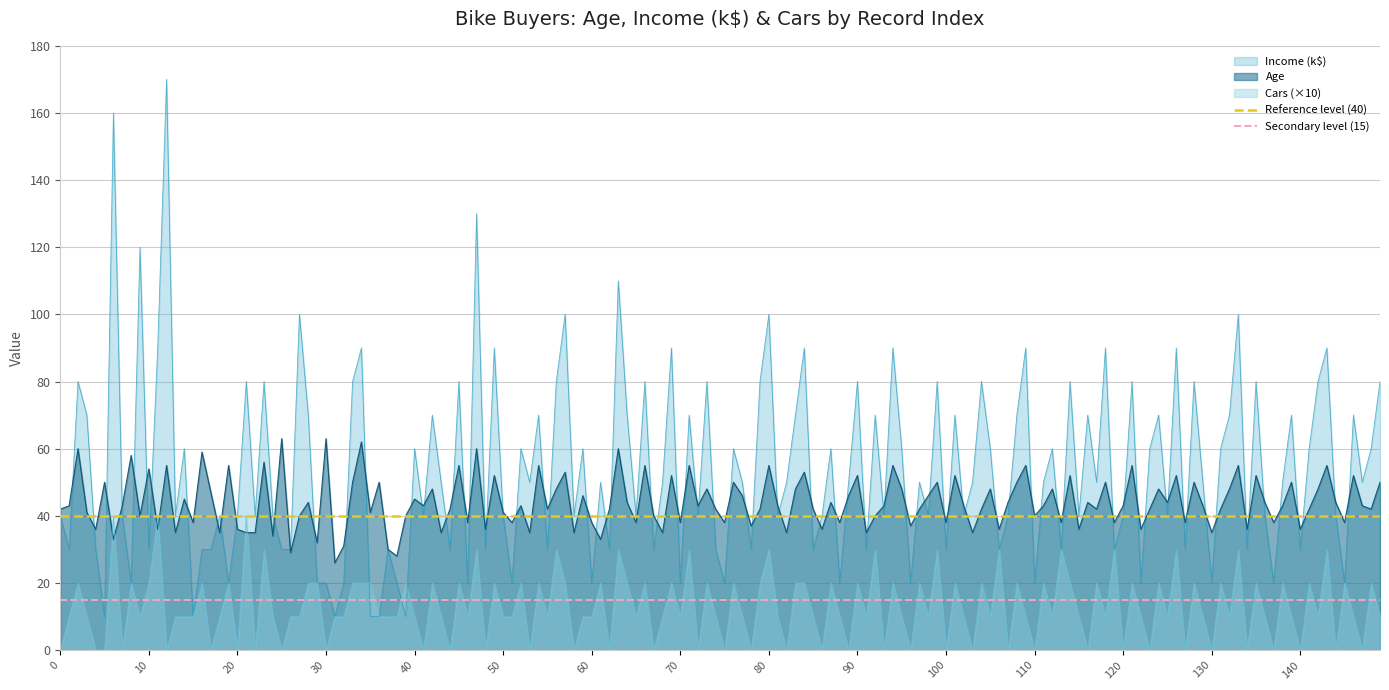

Is it true that Cars (×10) equals 30 at 80?

True